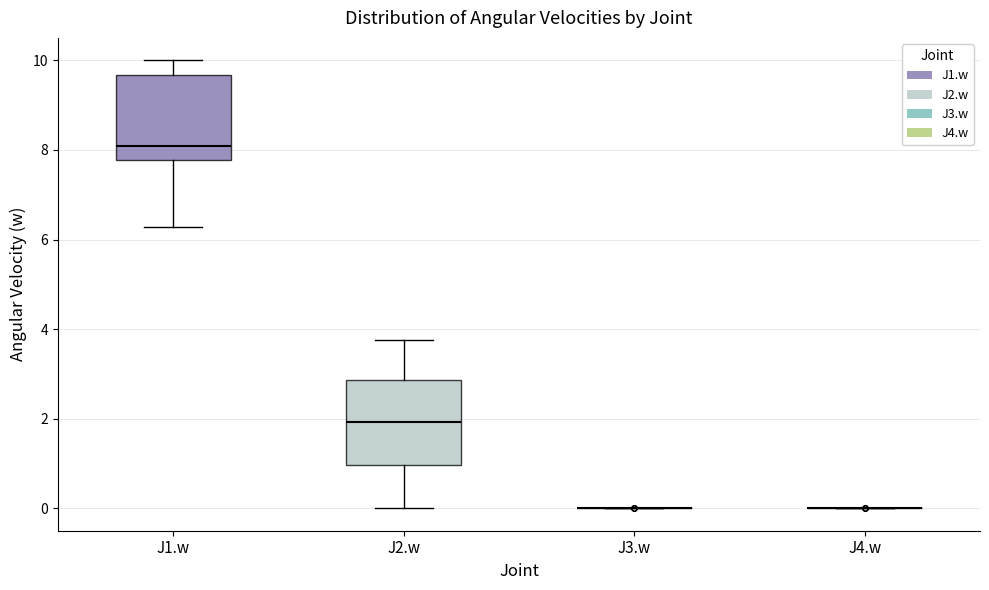

Reading left to right, transcribe this box plot: for each box, give where its median line is, the range the box spans, and where its two whiskers end, as read against the y-axis. The values are not printed on the chart, so give them approximately, as read against the axis.

J1.w: median 8.0, box 7.8 to 9.6, whiskers 6.2 to 10.0
J2.w: median 2.0, box 1.0 to 2.8, whiskers 0.0 to 3.8
J3.w: box collapsed to a line at 0.0, whiskers 0.0 to 0.0
J4.w: box collapsed to a line at 0.0, whiskers 0.0 to 0.0